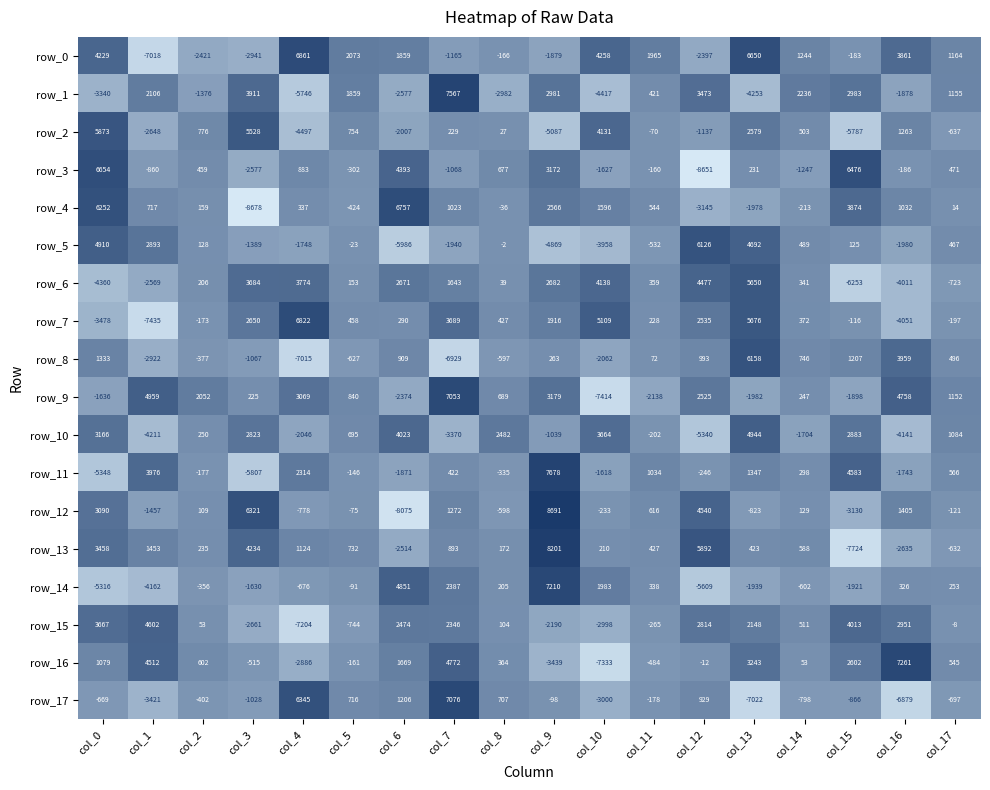

What is the difference between the maximum and minimum values in the row_1 series?

13313